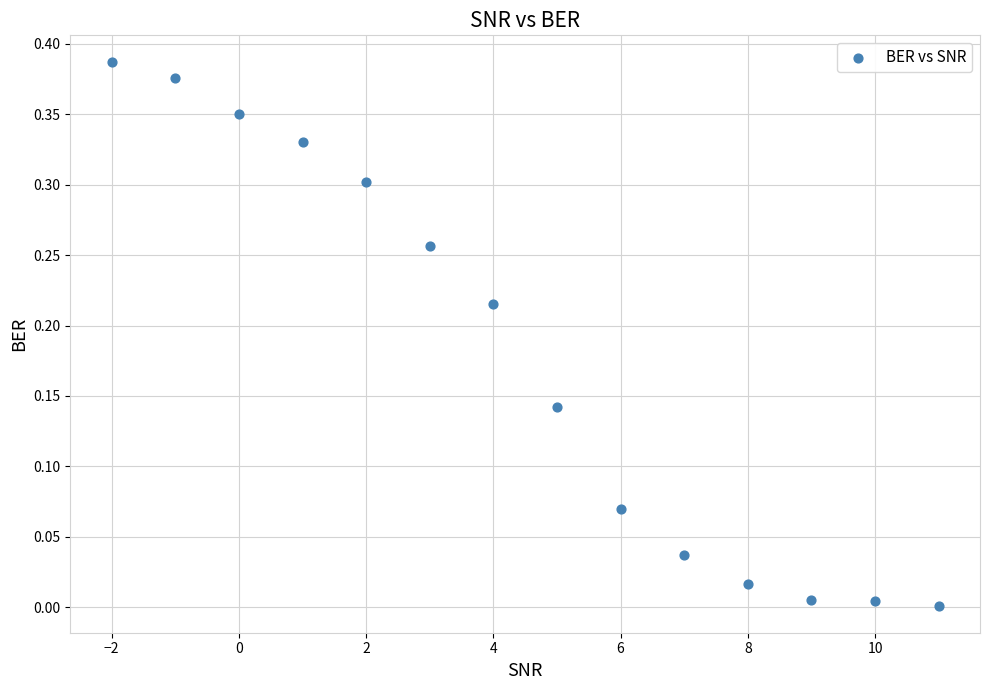

What is the range of X values (max minus min)?

13.0